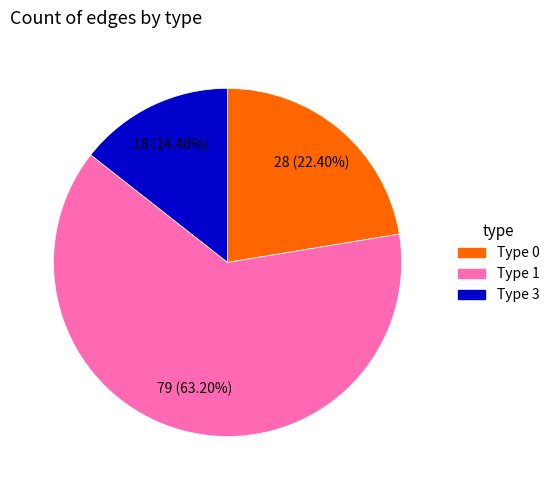

What is the ratio of the value at Type 0 to the value at Type 3?

1.6